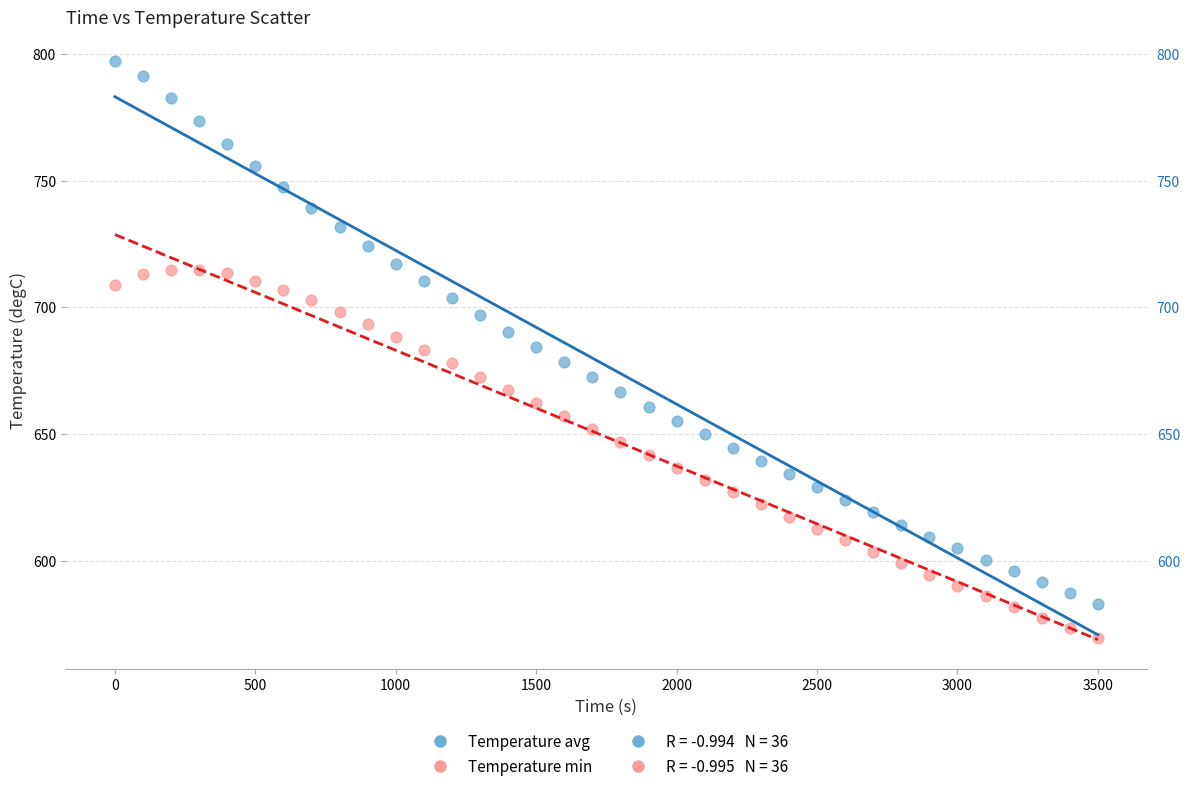

Which series reaches the minimum Y coordinate?

Temperature min